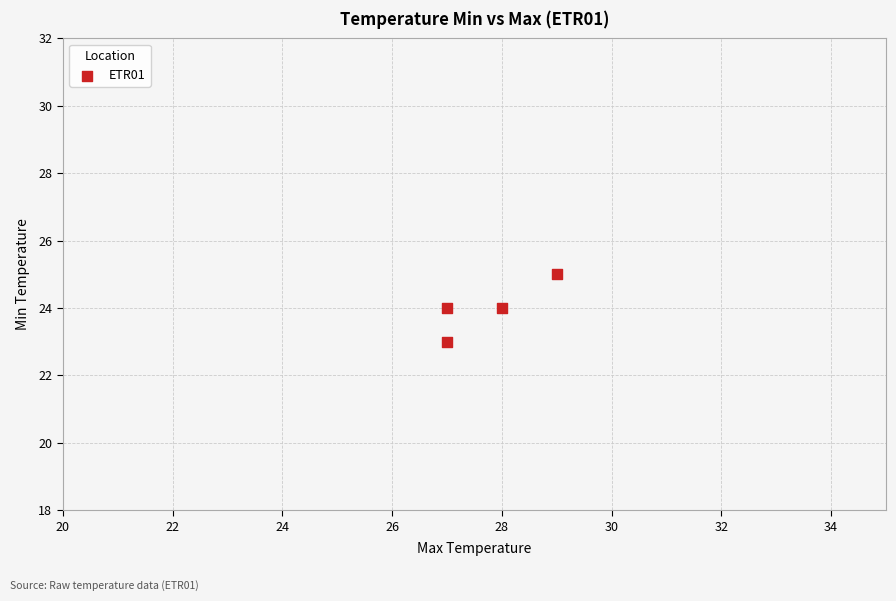

What is the average Y value?

24